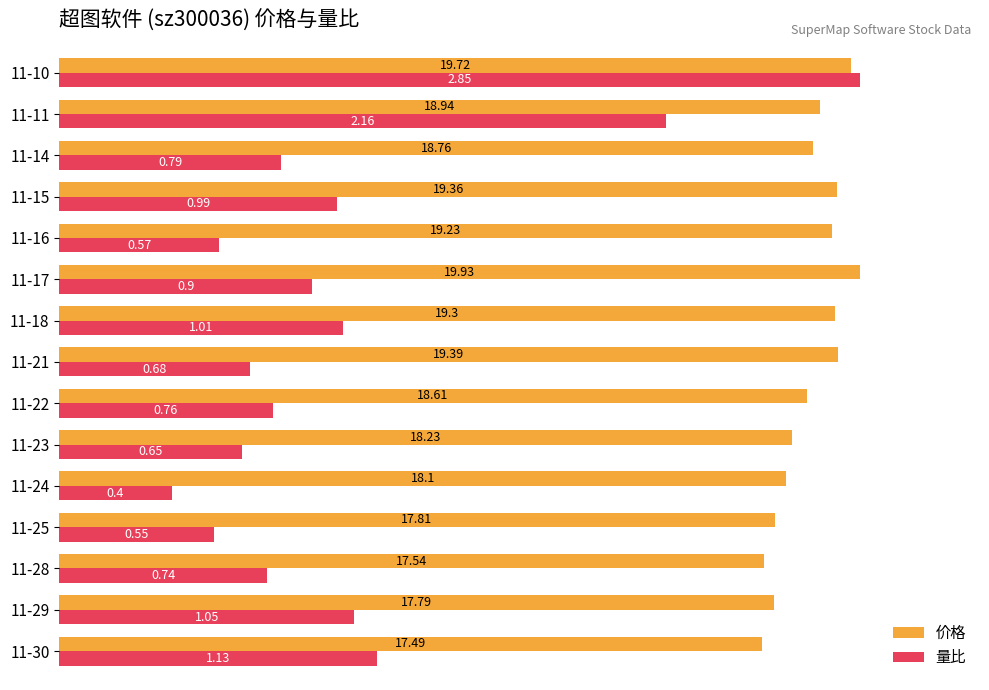

What are all the series names shown in the legend?

价格, 量比